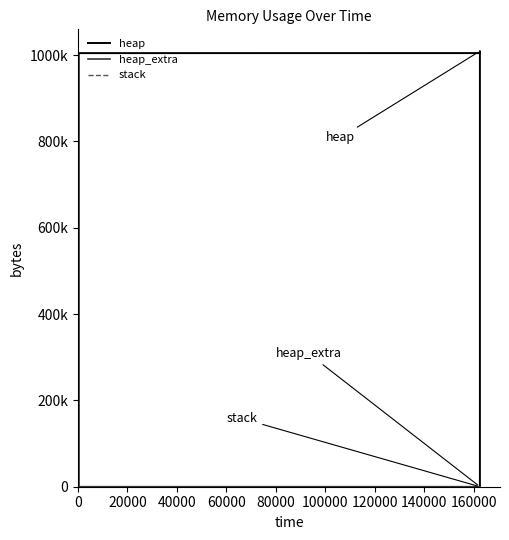

List the series in order of their peak value, highest first.

heap, heap_extra, stack